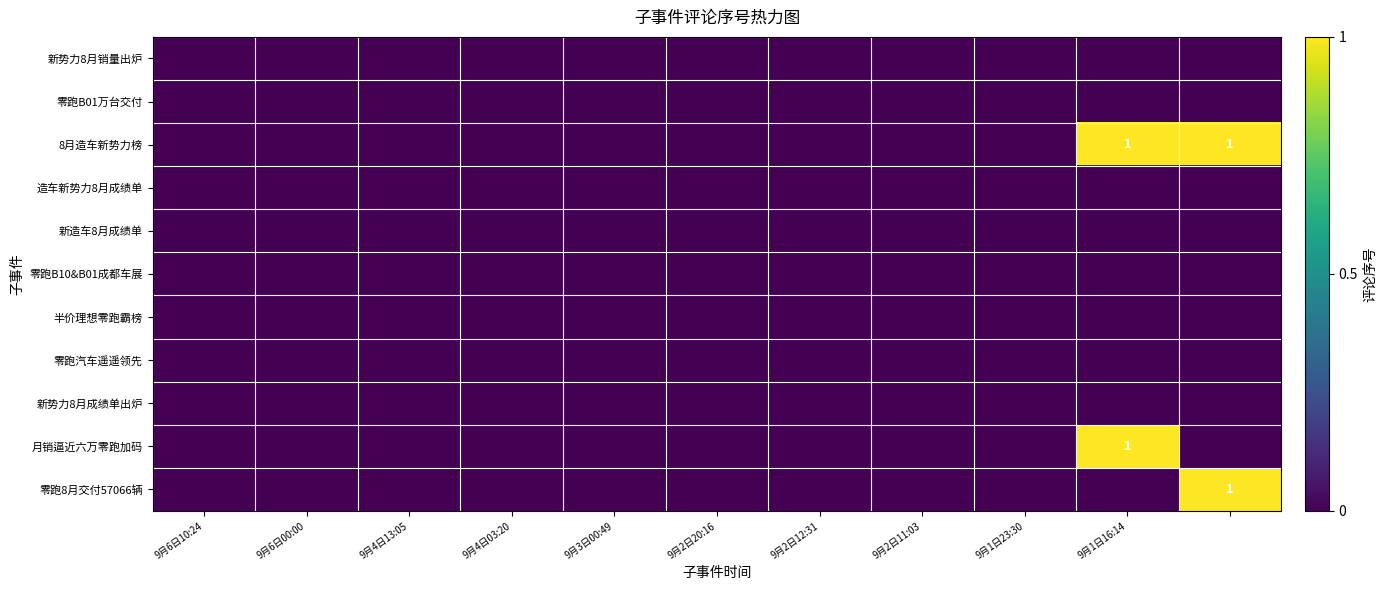

Which series has the largest total across all categories?

8月造车新势力榜